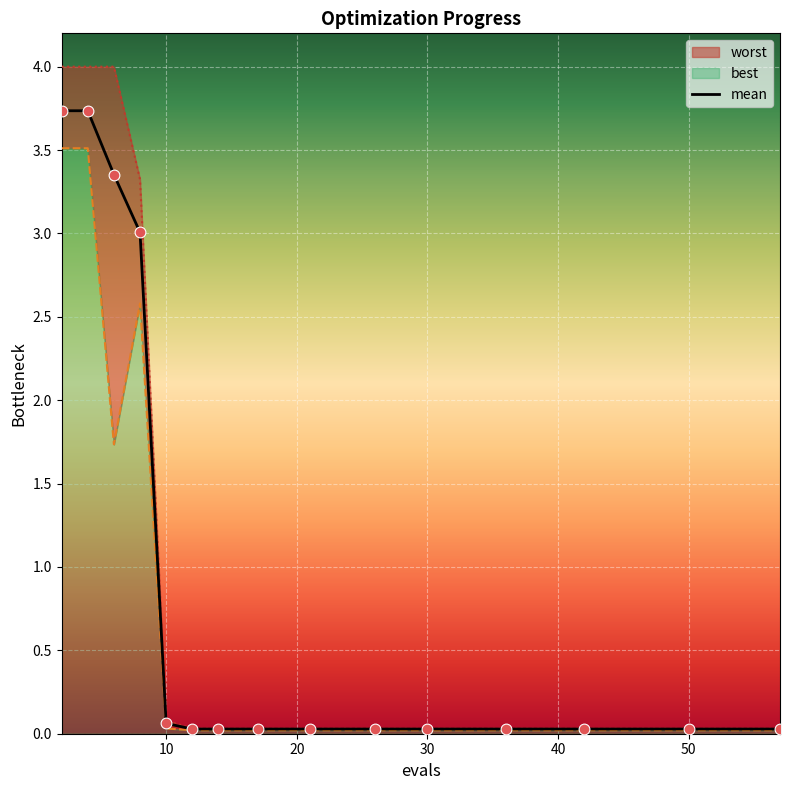

The value of mean at 50 is 0.0. True or false?

True